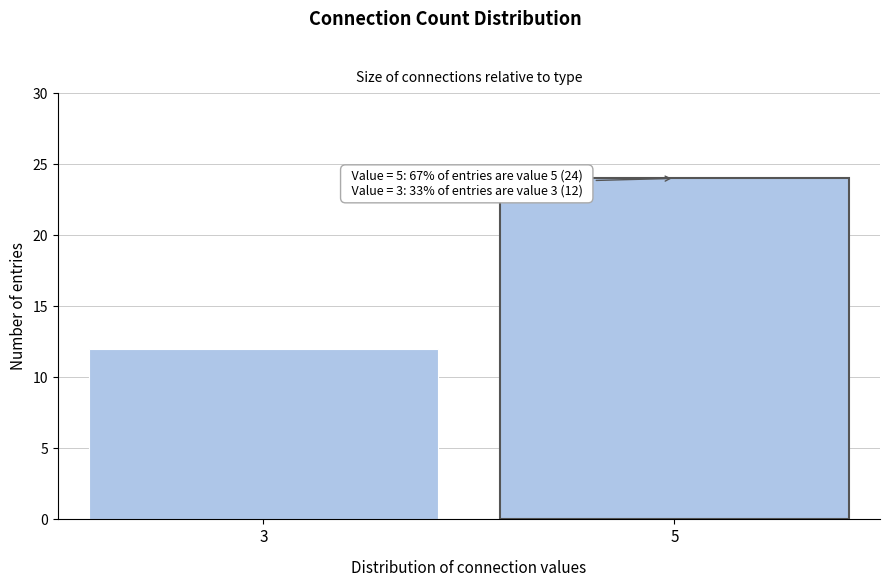

Reading right to left, extract all data points from this chart.

24	12